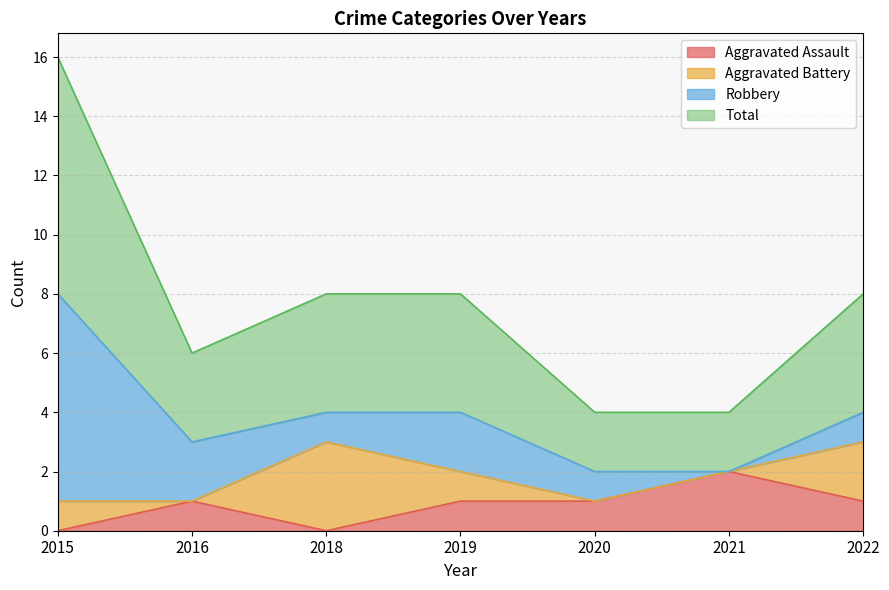

At which category does Aggravated Assault reach its first local valley?

2018